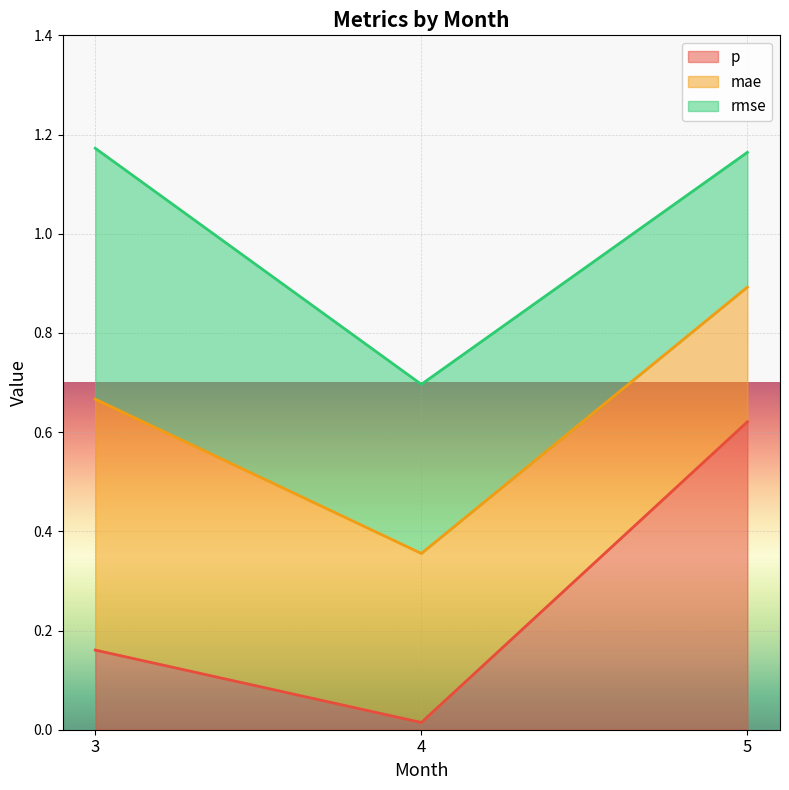

Which category has the lowest value in the p series?

4